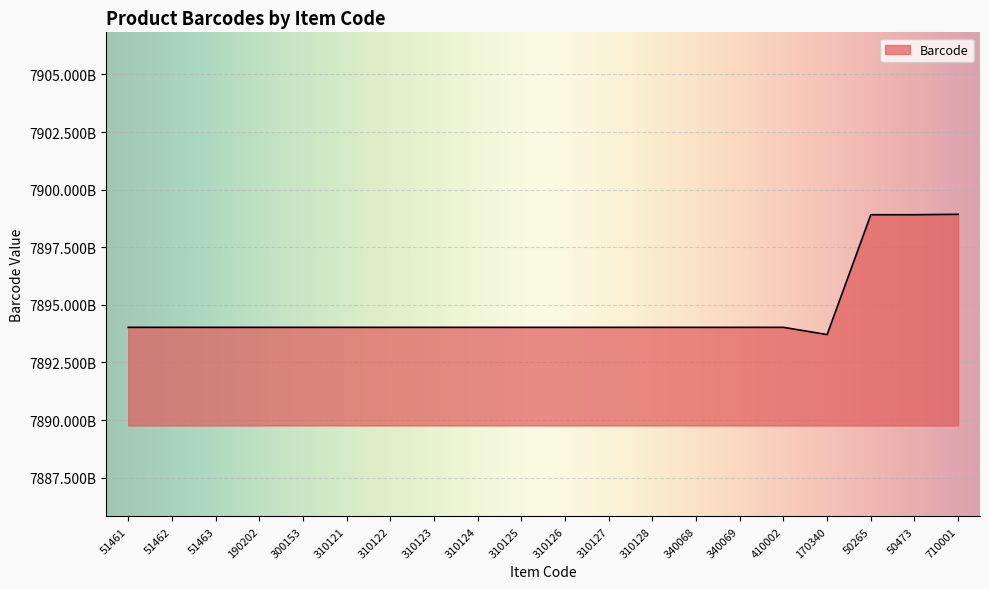

Does the chart have visible grid lines?

Yes